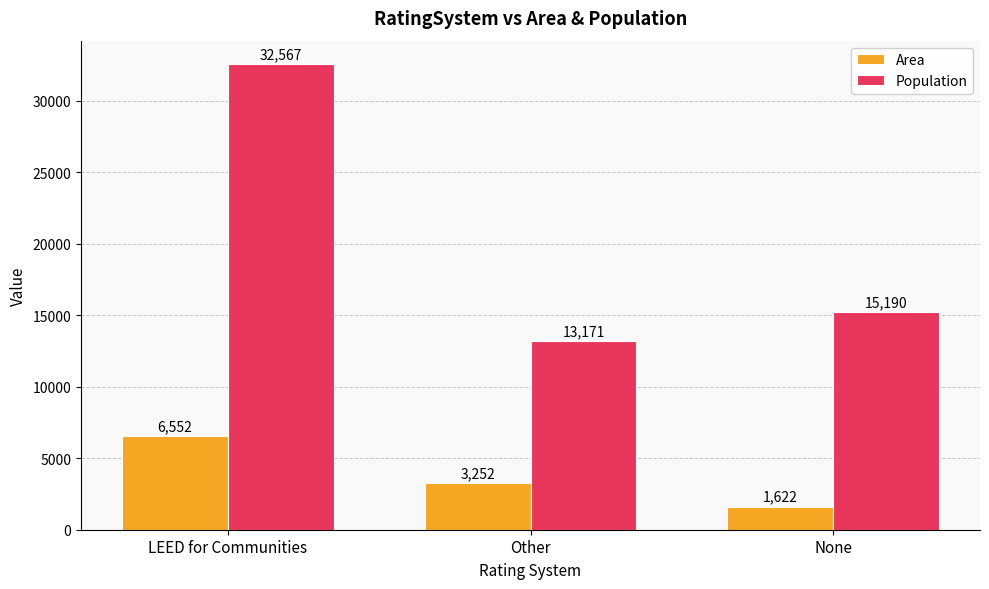

What is the label of the 2nd bar from the right?

Other